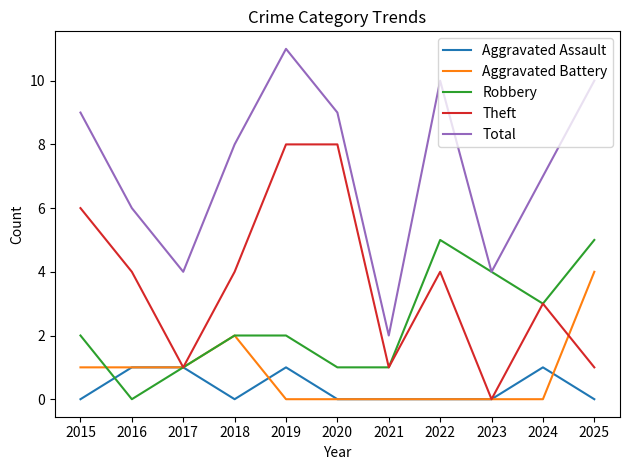

Which series changed the most between 2015 and 2022?

Robbery